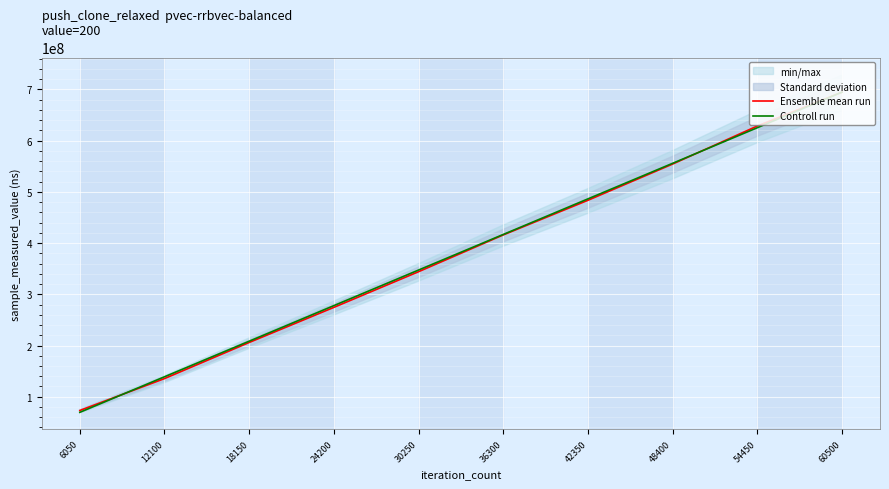

What is the difference between the Ensemble mean run values at 6050 and 60500?

621597682.0